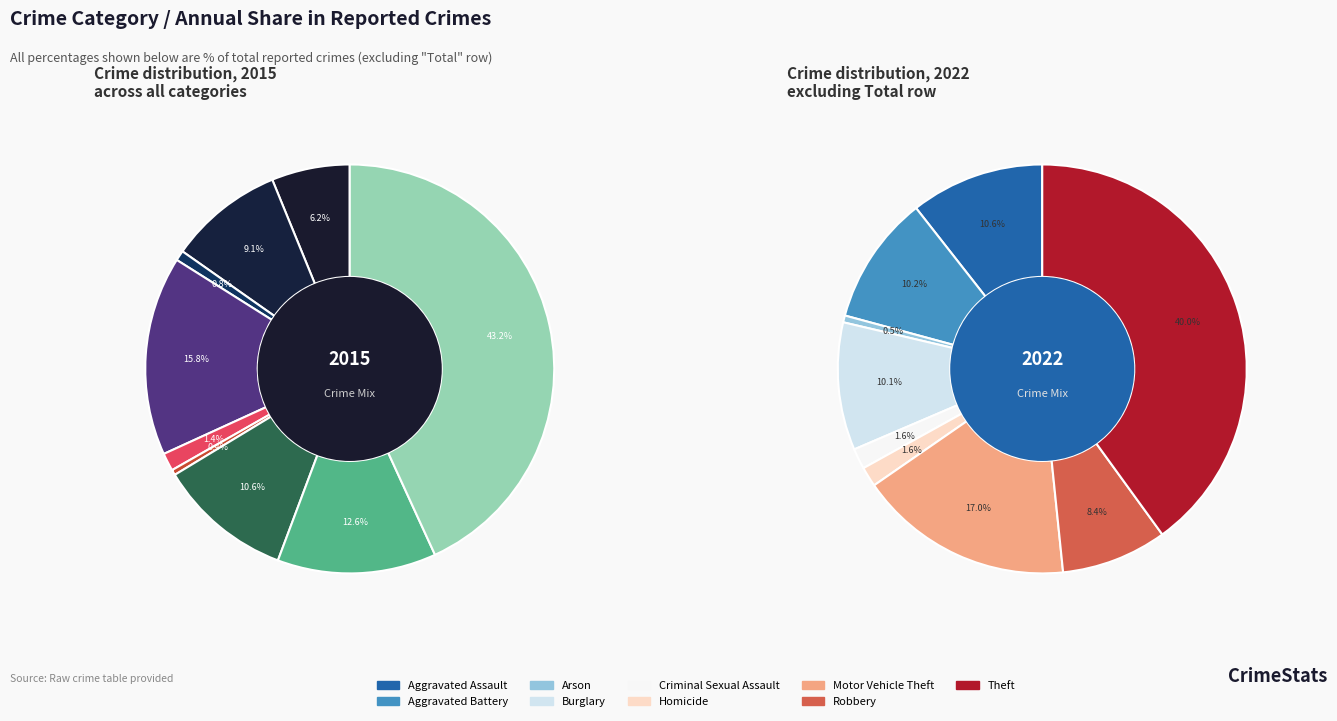

Which series has the largest range (max minus min)?

values_2015